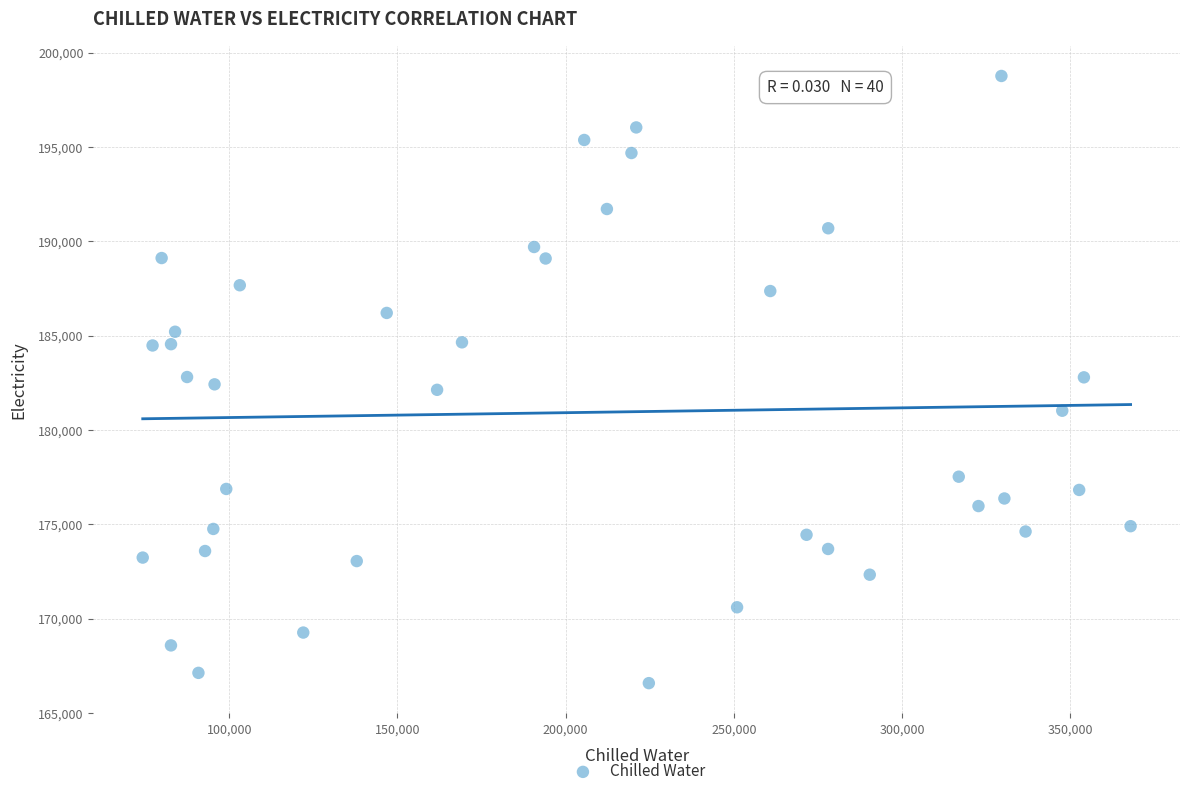

What is the range of X values (max minus min)?

293642